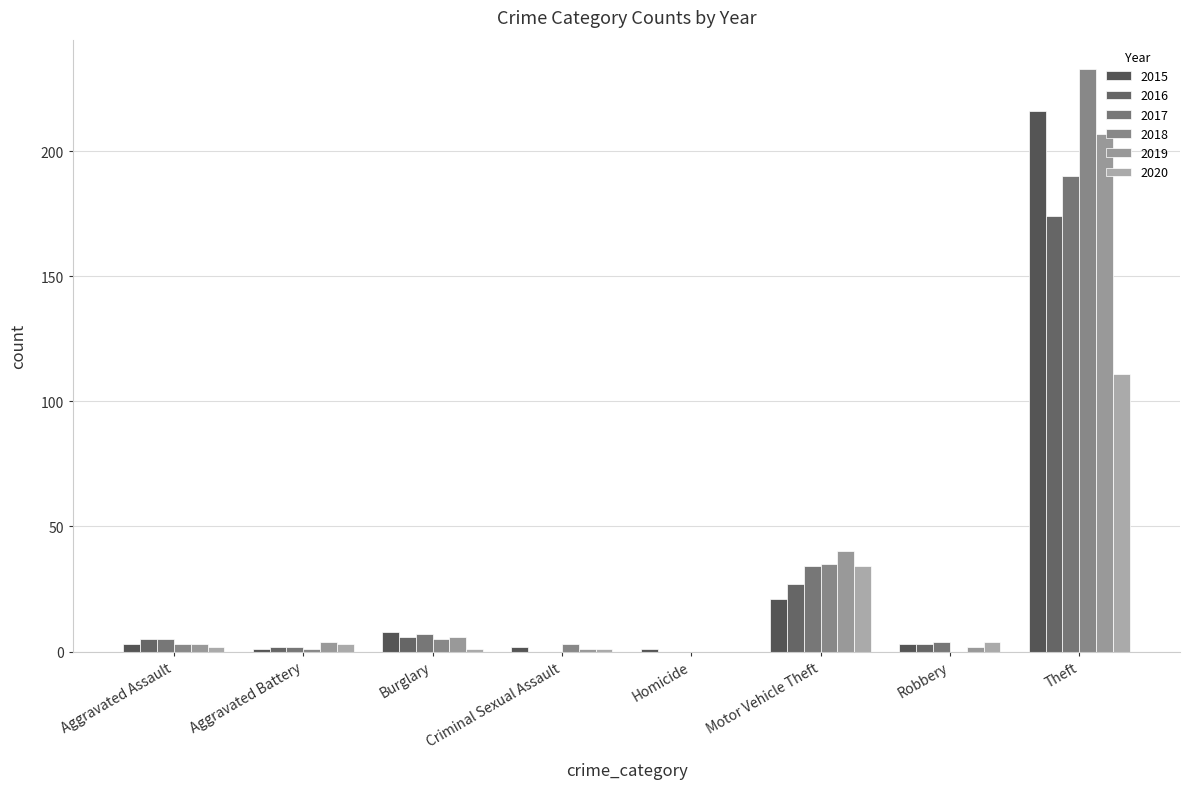

At which category is the sum across all series the highest?

Theft